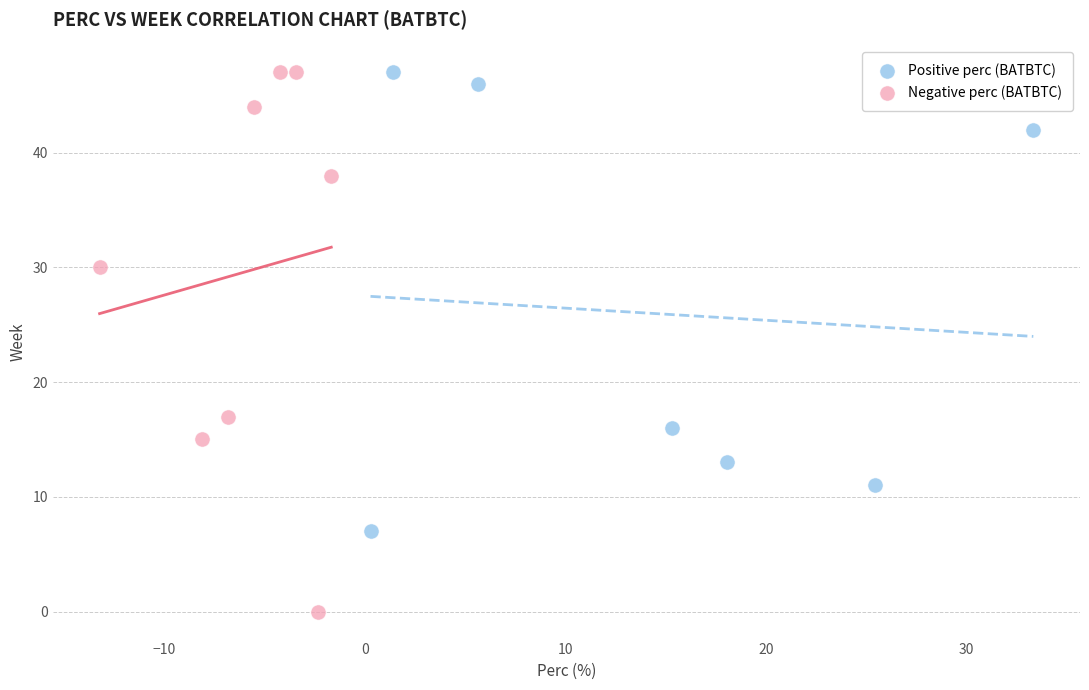

Which series has the largest Y range (max minus min)?

Negative perc (BATBTC)